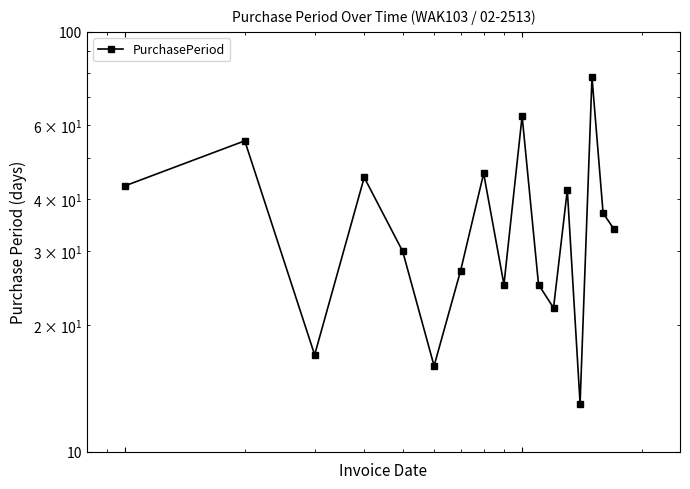

What is the difference between the second highest and minimum values?

50